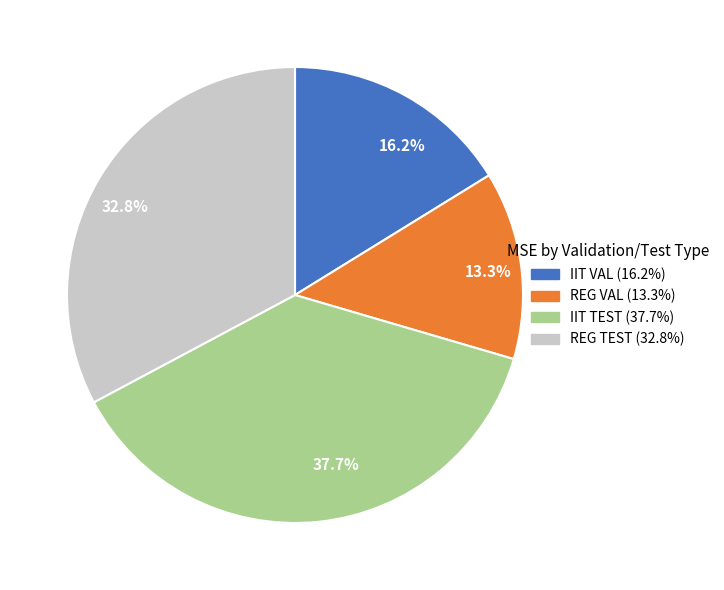

Does IIT TEST represent more than half of the total?

No